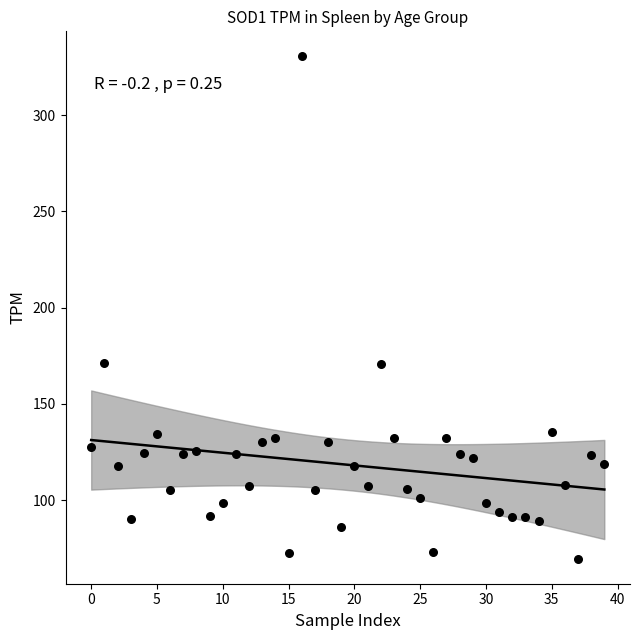

What is the range of Y values (max minus min)?

261.1